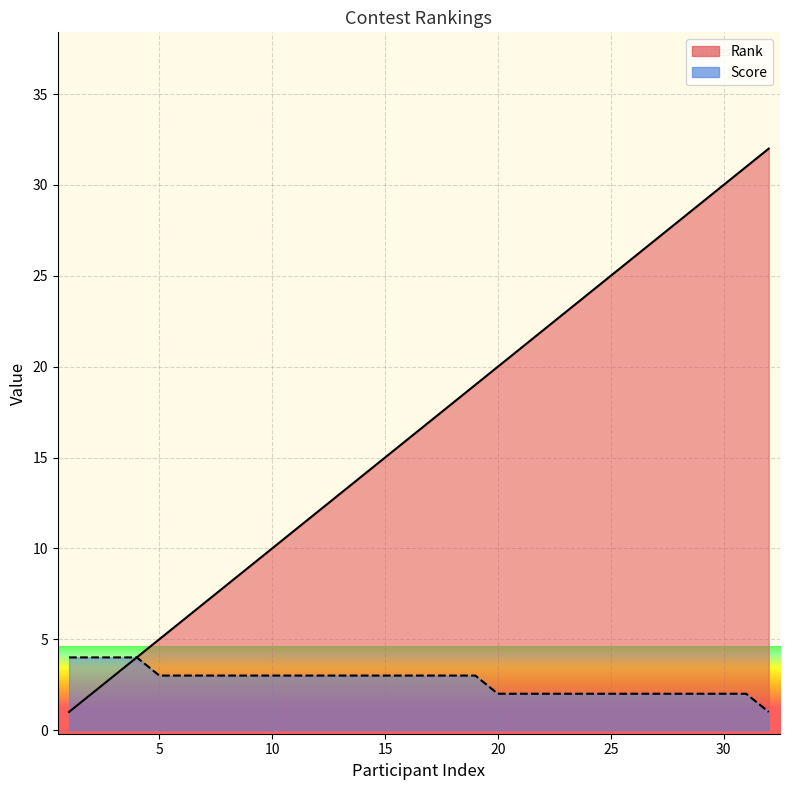

What is the minimum value shown in the chart?

1